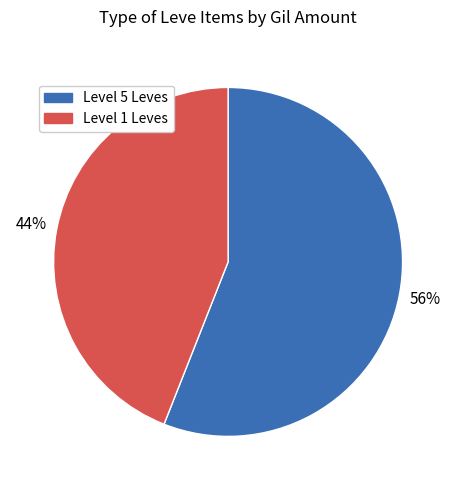

To the nearest percent, what is the difference between the largest and smallest slice percentages?

12%